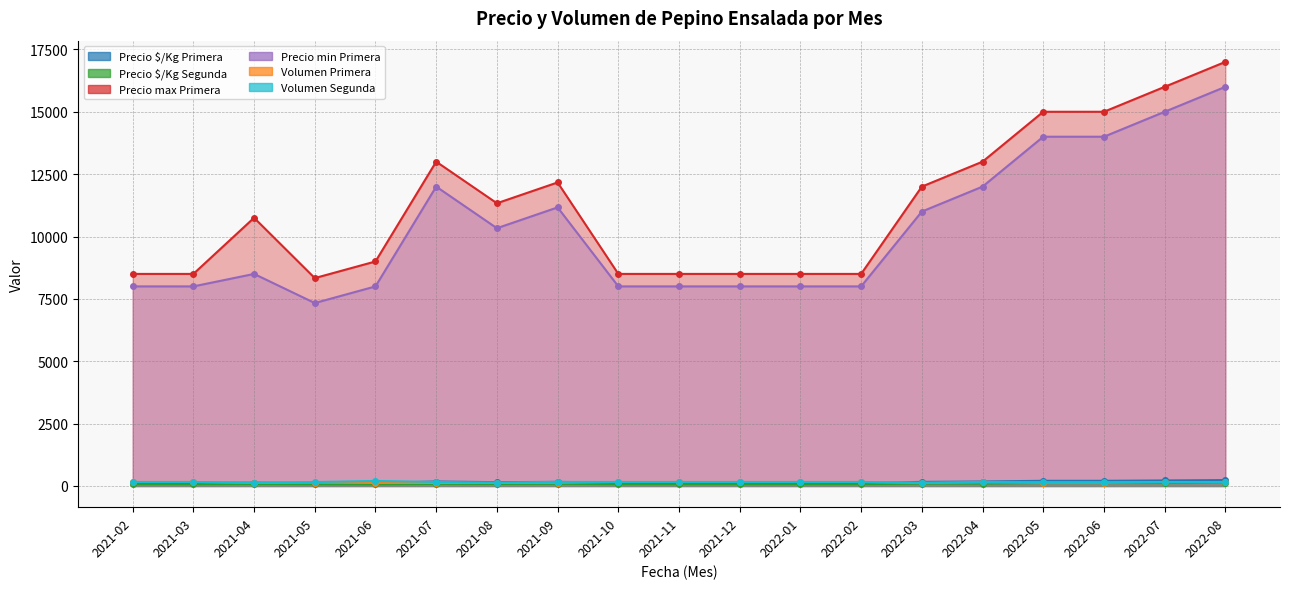

What is the sum of the Precio $/Kg Segunda values at 2021-07 and 2021-03?

157